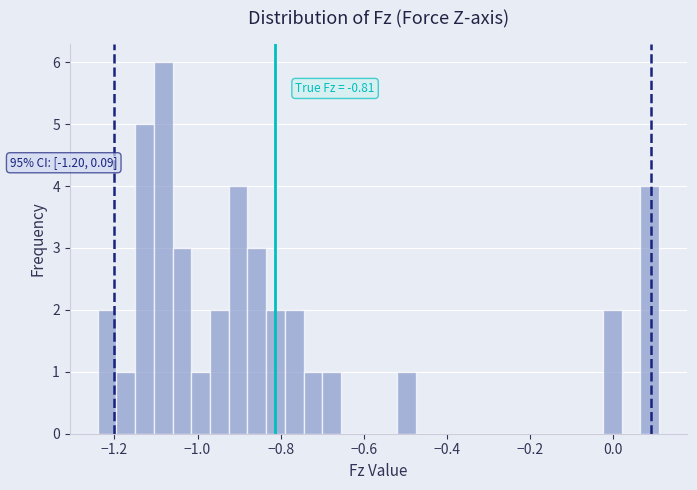

Around what value on the x-axis is the tallest bar? Give the approximate position of its centre, as read against the axis.

-1.08